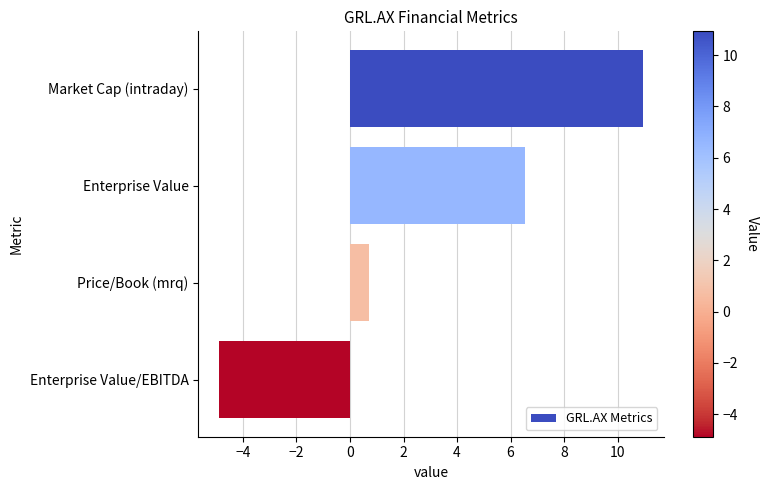

Rank the categories by value from highest to lowest.

Market Cap (intraday), Enterprise Value, Price/Book (mrq), Enterprise Value/EBITDA